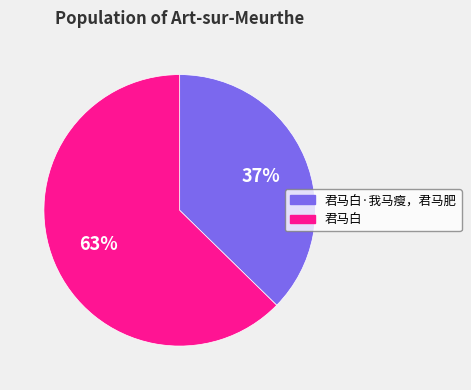

Count the number of slices in the pie.

2